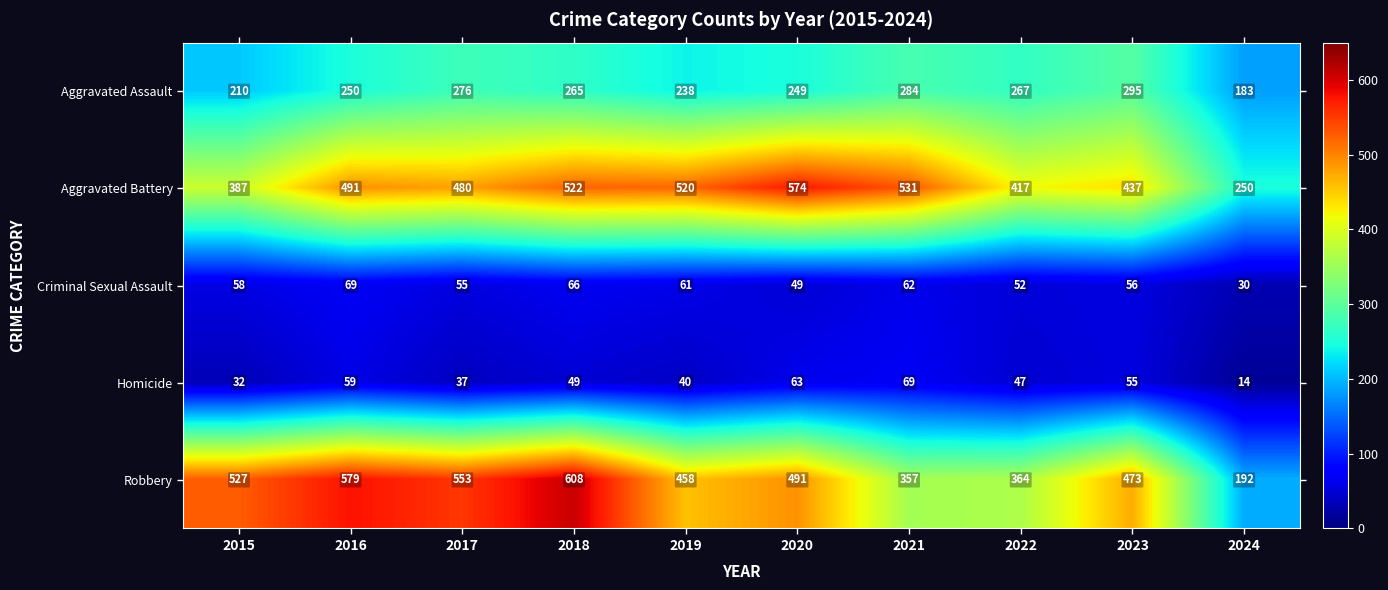

True or false: Aggravated Battery has a value of 800 at 2021.

False